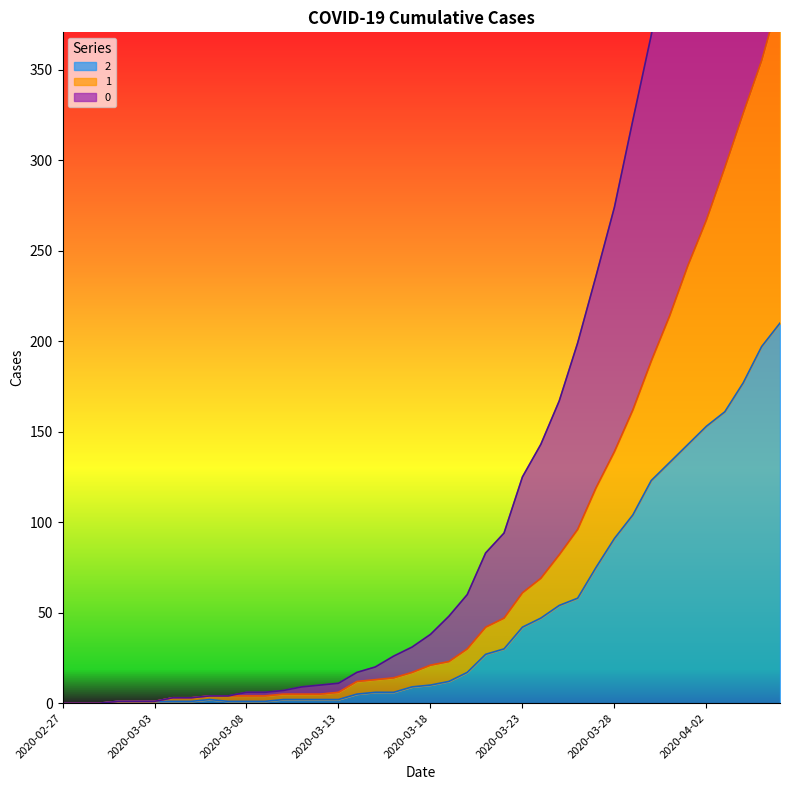

What are all the series names shown in the legend?

0, 1, 2